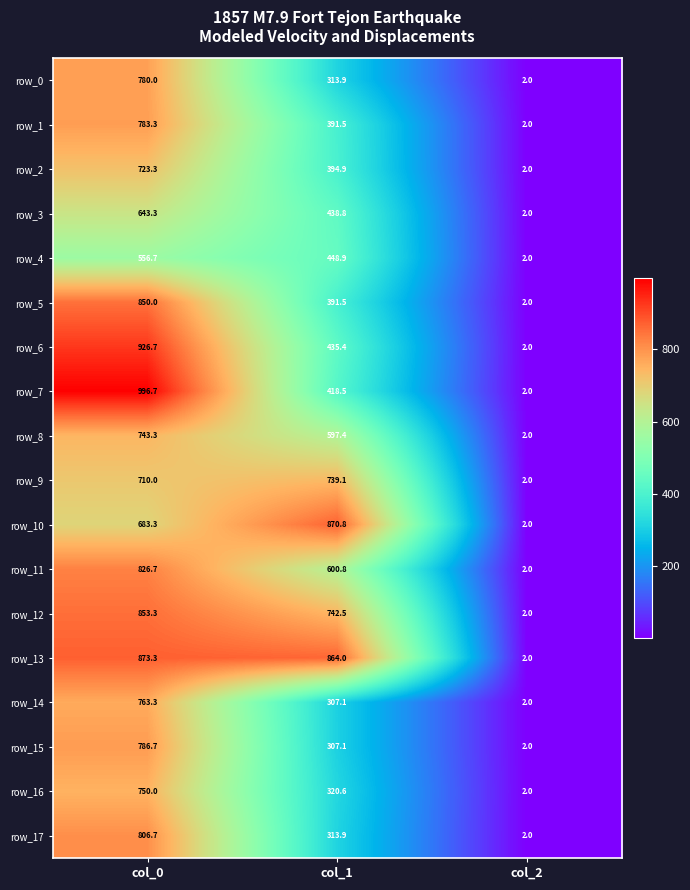

Count the number of data series in this chart.

18